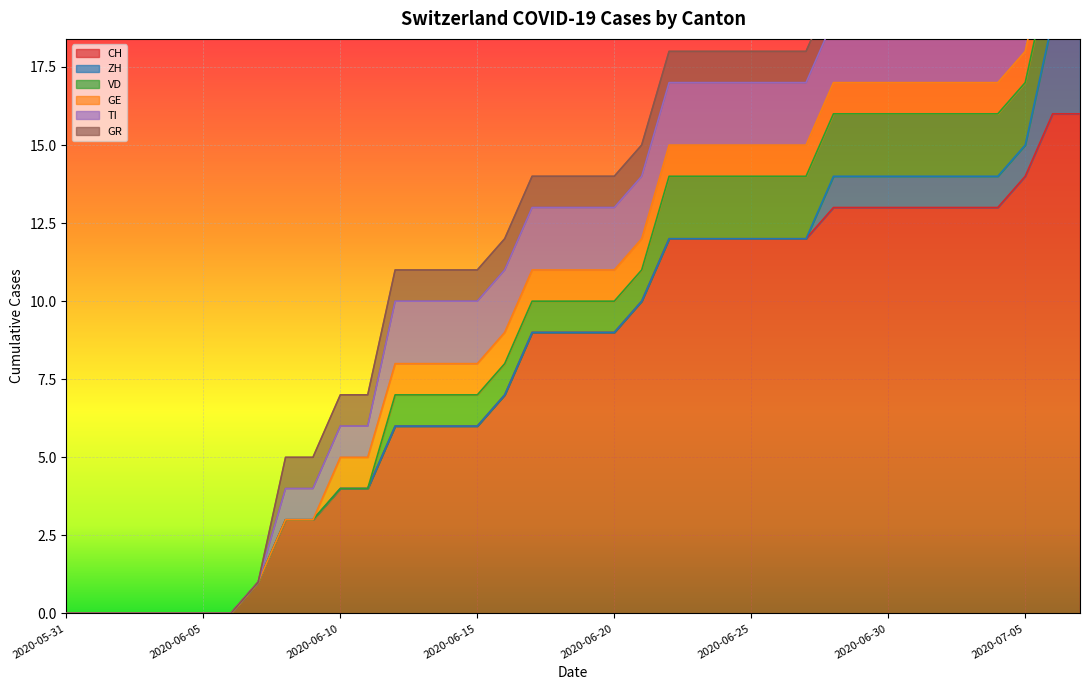

At which label does CH reach its peak?

2020-07-06